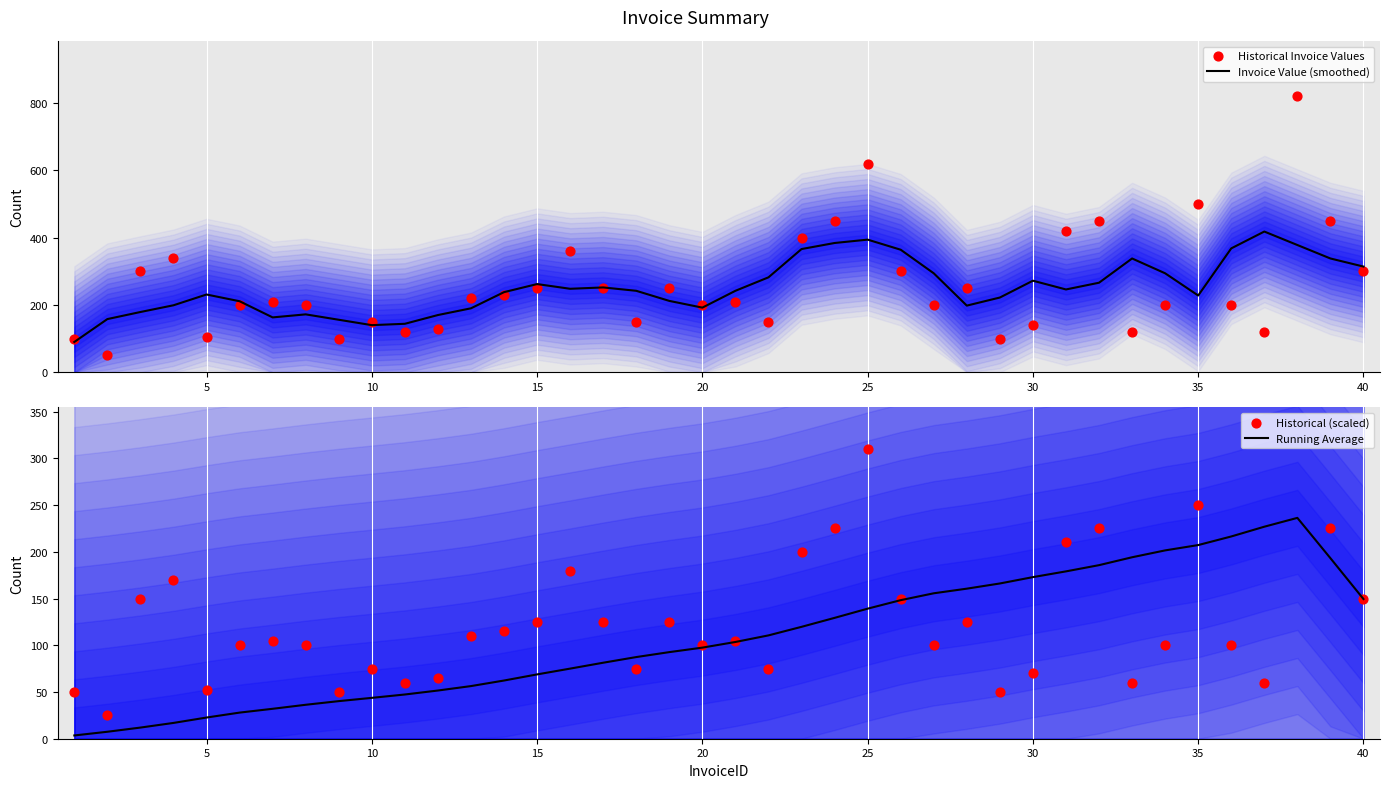

What are all the series names shown in the legend?

Invoice Value (smoothed), Historical Invoice Values, Running Average, Historical (scaled)